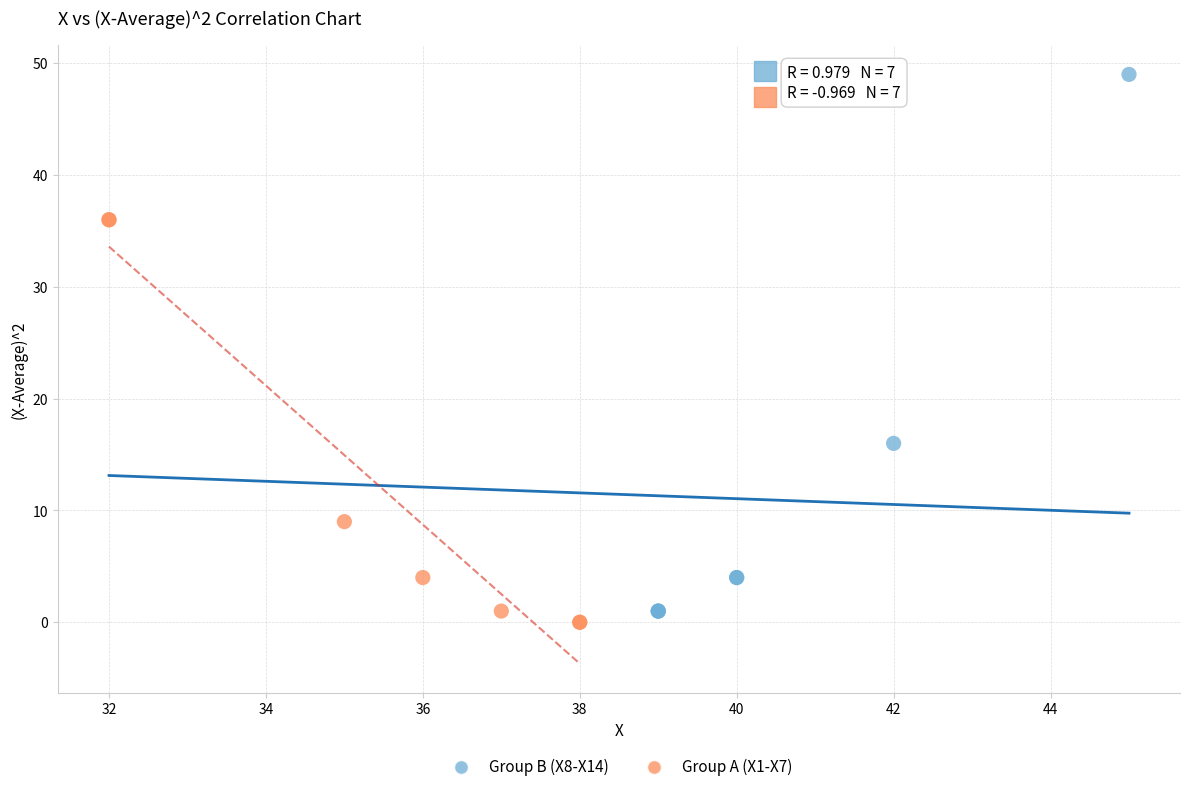

Which series has the widest spread of Y values?

Group B (X8-X14)